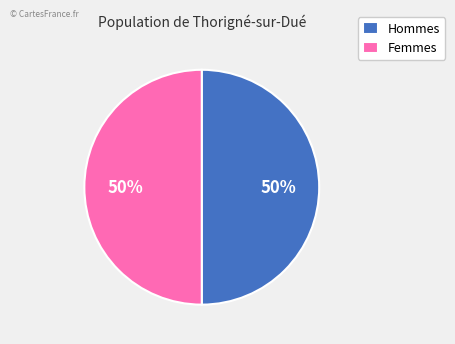

To the nearest percent, what percentage of the pie is Femmes?

50%